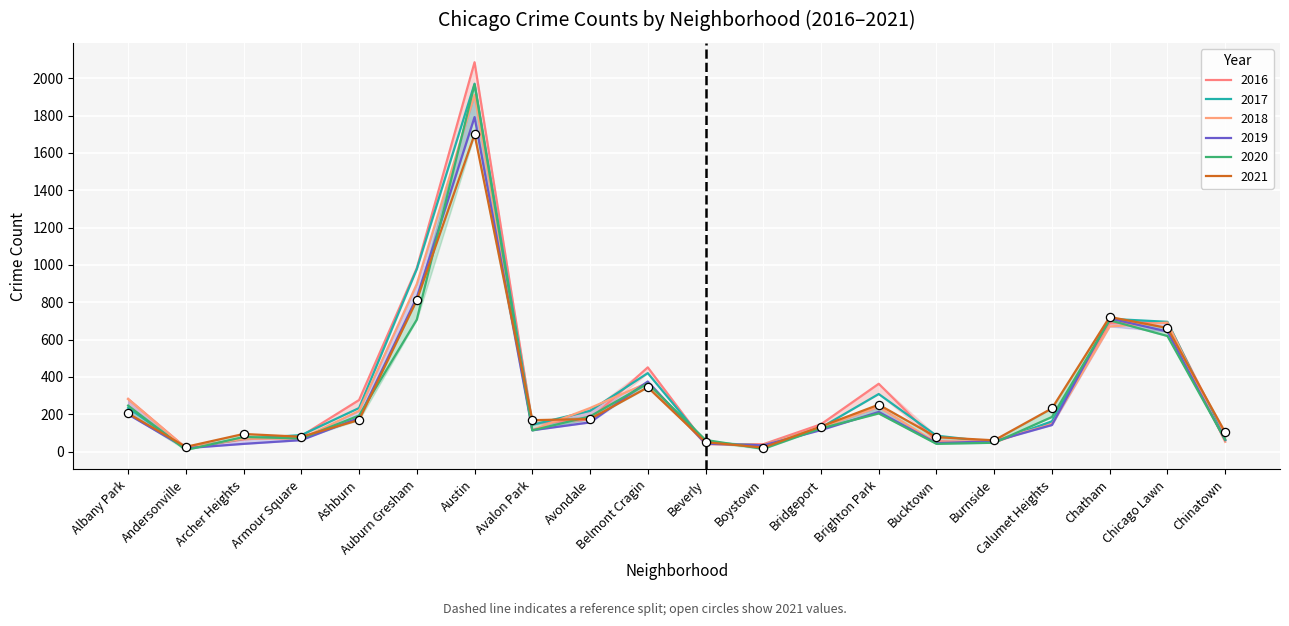

At which category is the sum across all series the highest?

Austin